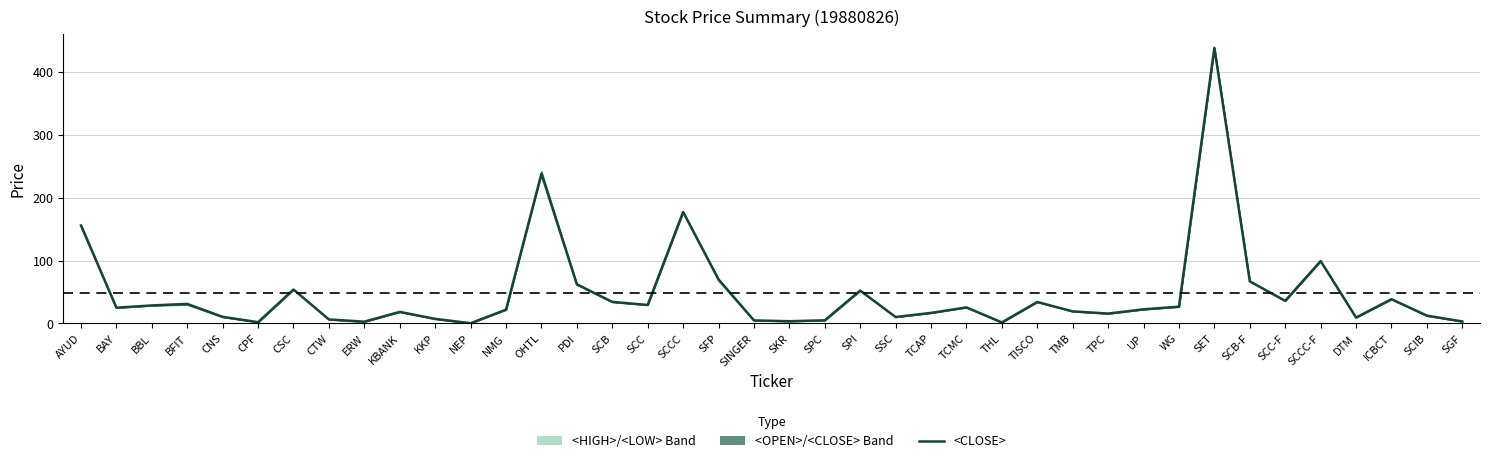

What is the label of the 3rd point from the right?

ICBCT